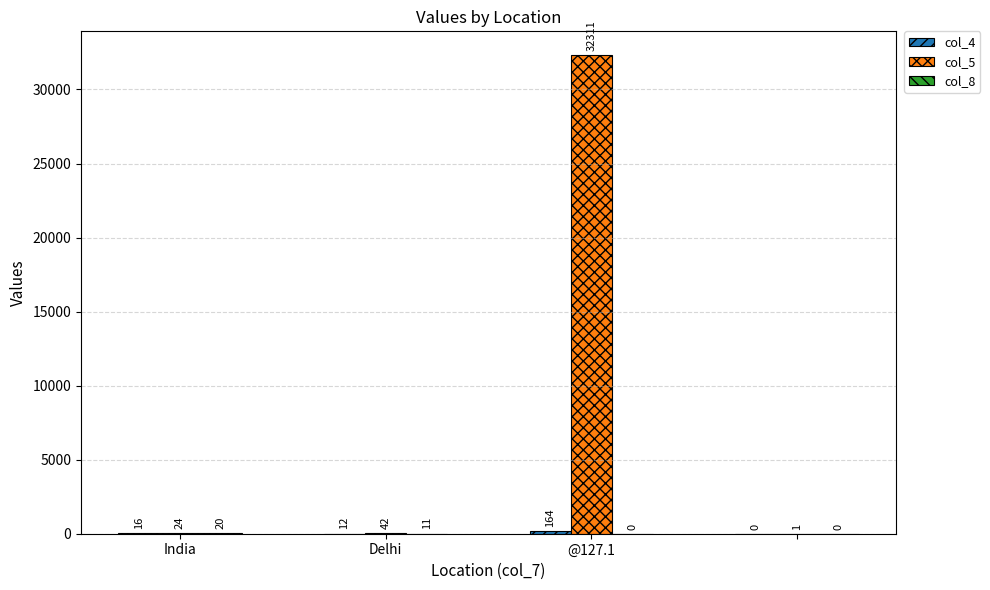

What is the maximum value shown in the chart?

32311